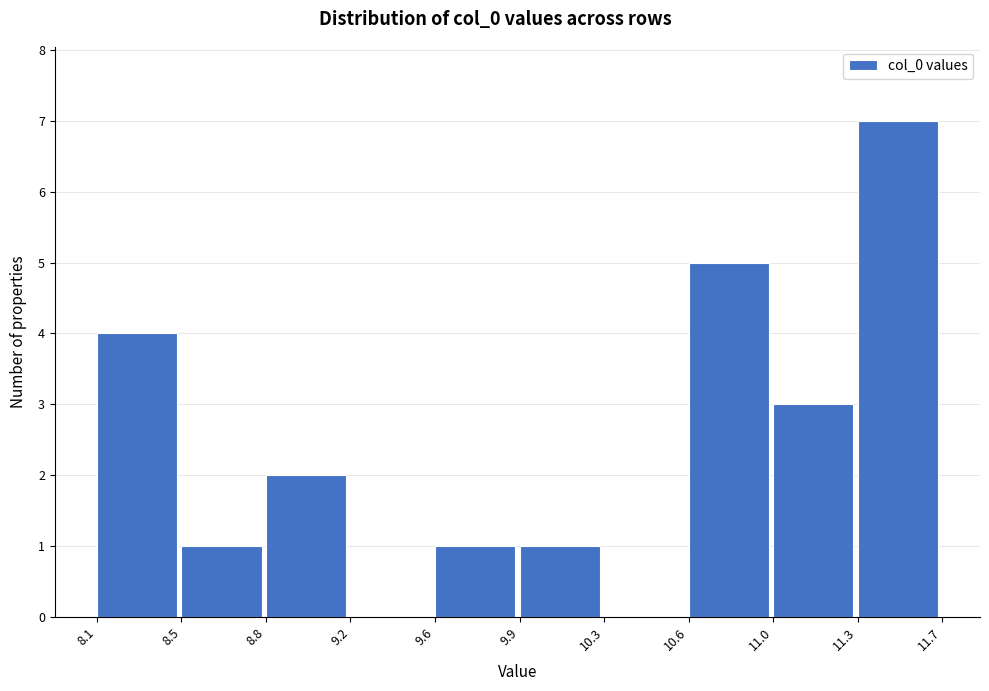

Reading left to right, extract all data points from this chart.

8.1=4	8.5=1	8.8=2	9.2=0	9.6=1	9.9=1	10.3=0	10.6=5	11.0=3	11.3=7